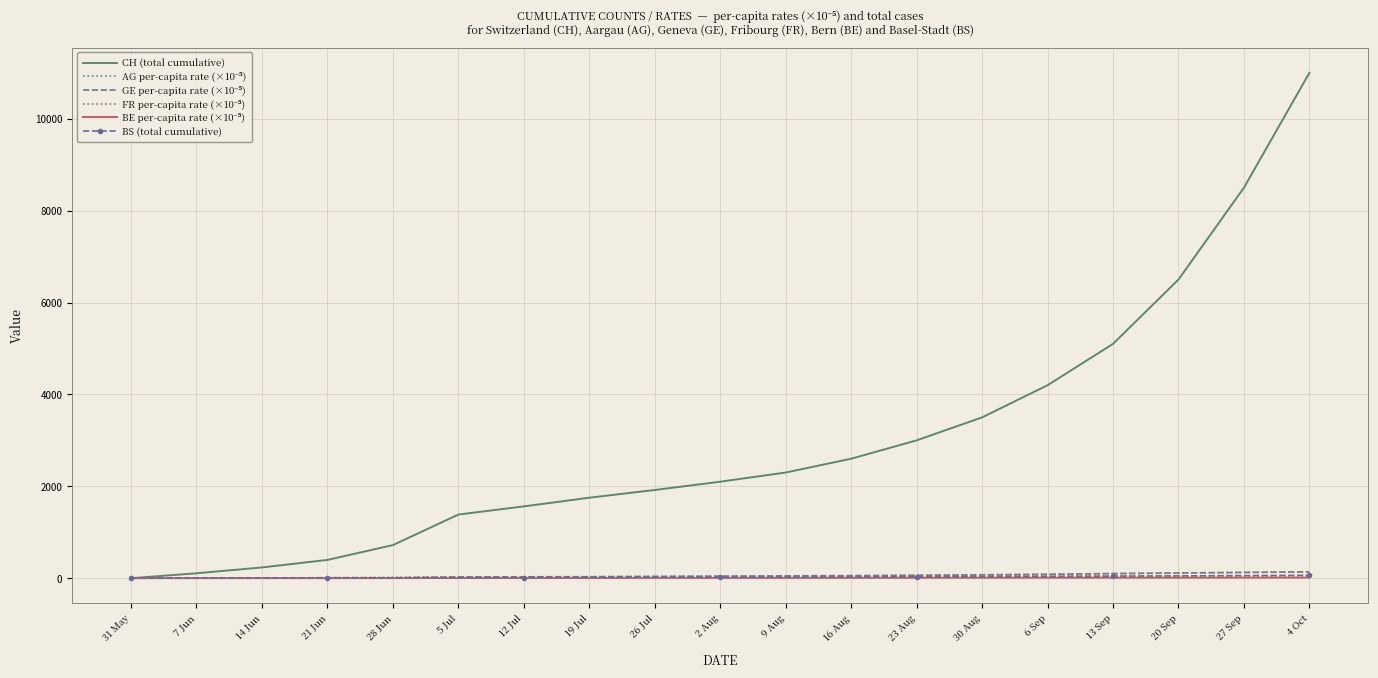

How many categories are shown in the chart?

19